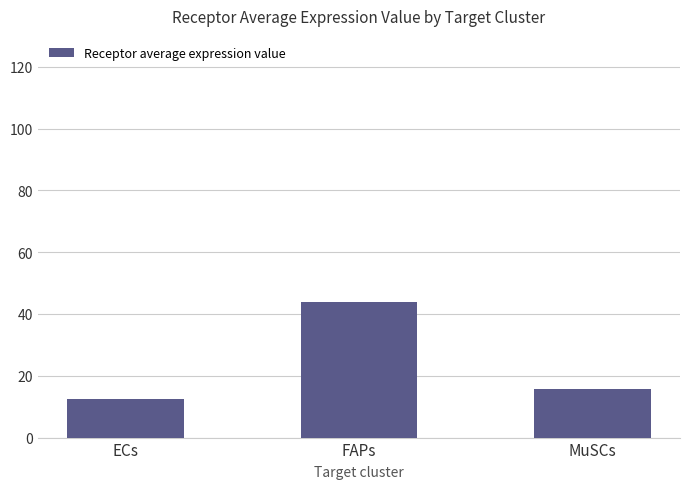

List the labels in order of value, smallest first.

ECs, MuSCs, FAPs